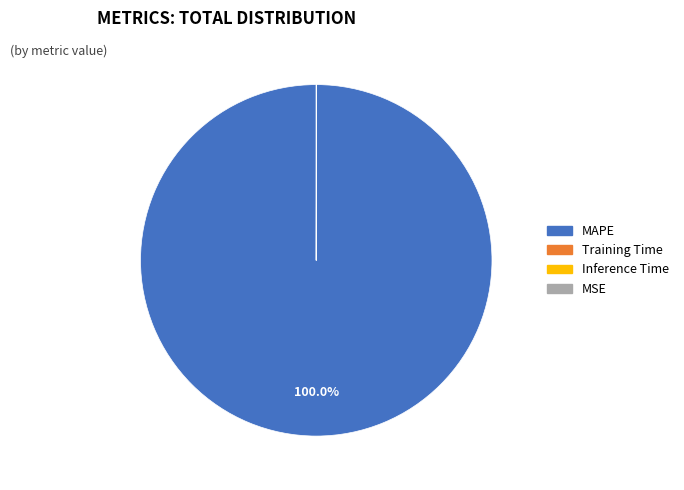

Which slice is the largest?

MAPE